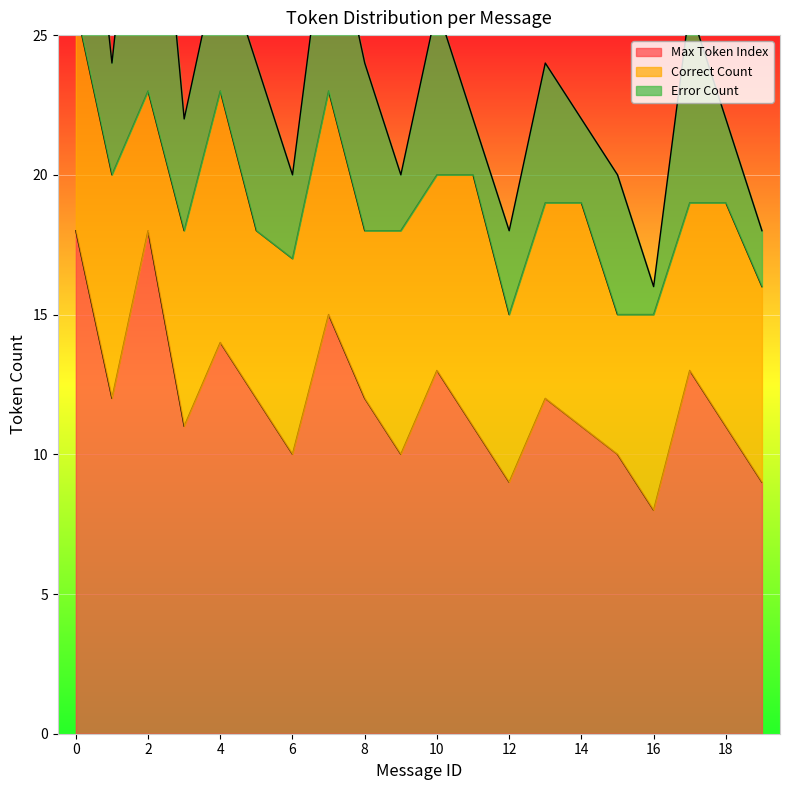

How many values in the Error Count series are below 5?

10